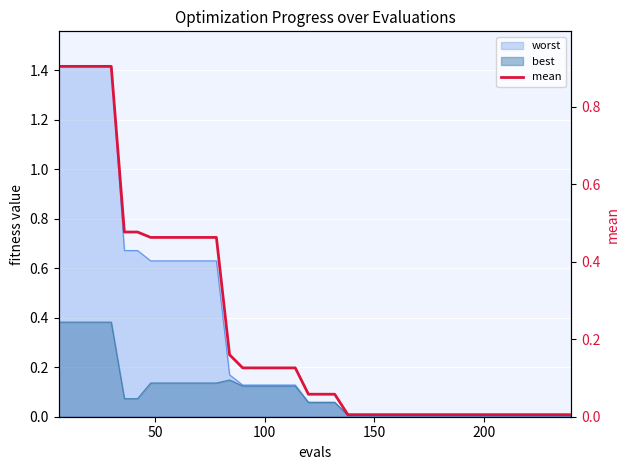

Reading left to right, what are all the values shown in this chart?

0.9	0.9	0.9	0.9	0.9	0.5	0.5	0.5	0.5	0.5	0.5	0.5	0.5	0.2	0.1	0.1	0.1	0.1	0.1	0.1	0.1	0.1	0.0	0.0	0.0	0.0	0.0	0.0	0.0	0.0	0.0	0.0	0.0	0.0	0.0	0.0	0.0	0.0	0.0	0.0